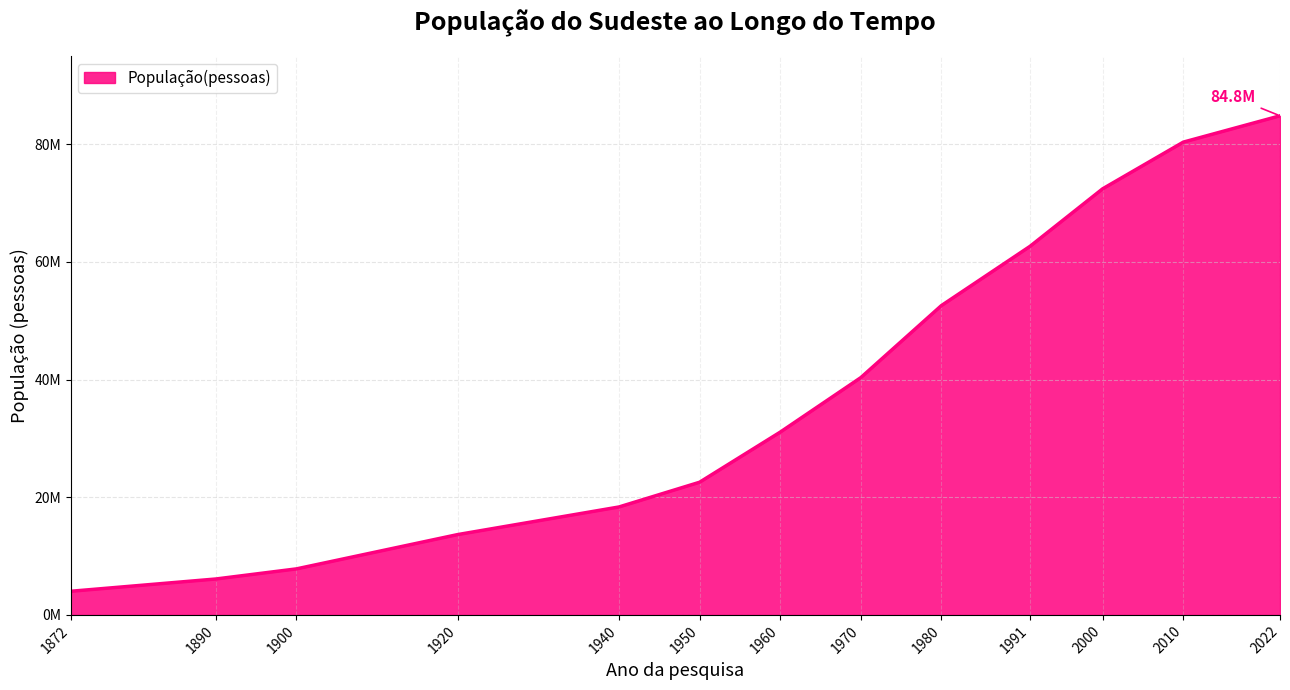

Approximately how many times larger is the value at 1940 compared to 1950?

0.8